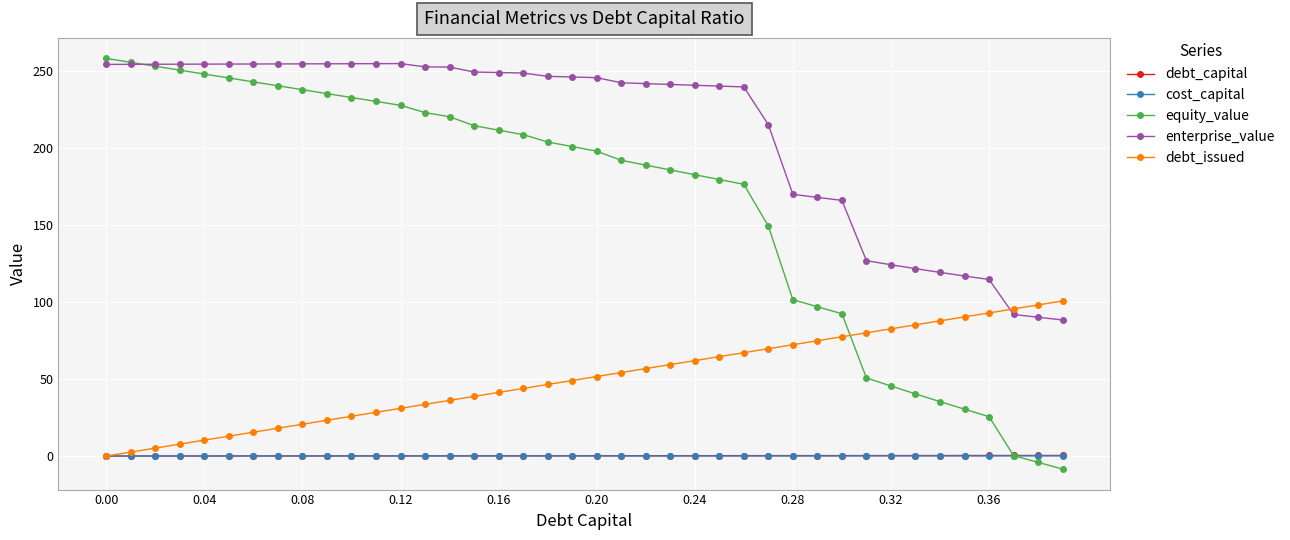

Which series has the largest total across all categories?

enterprise_value